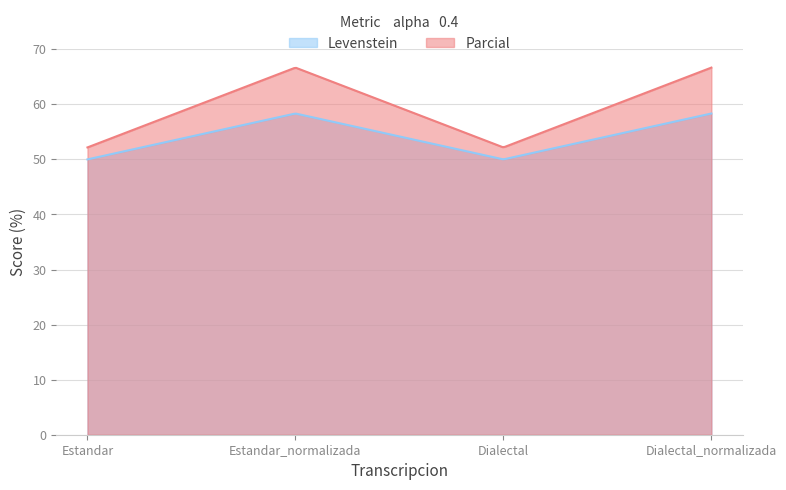

What is the difference between the highest and lowest values at Dialectal?

2.2